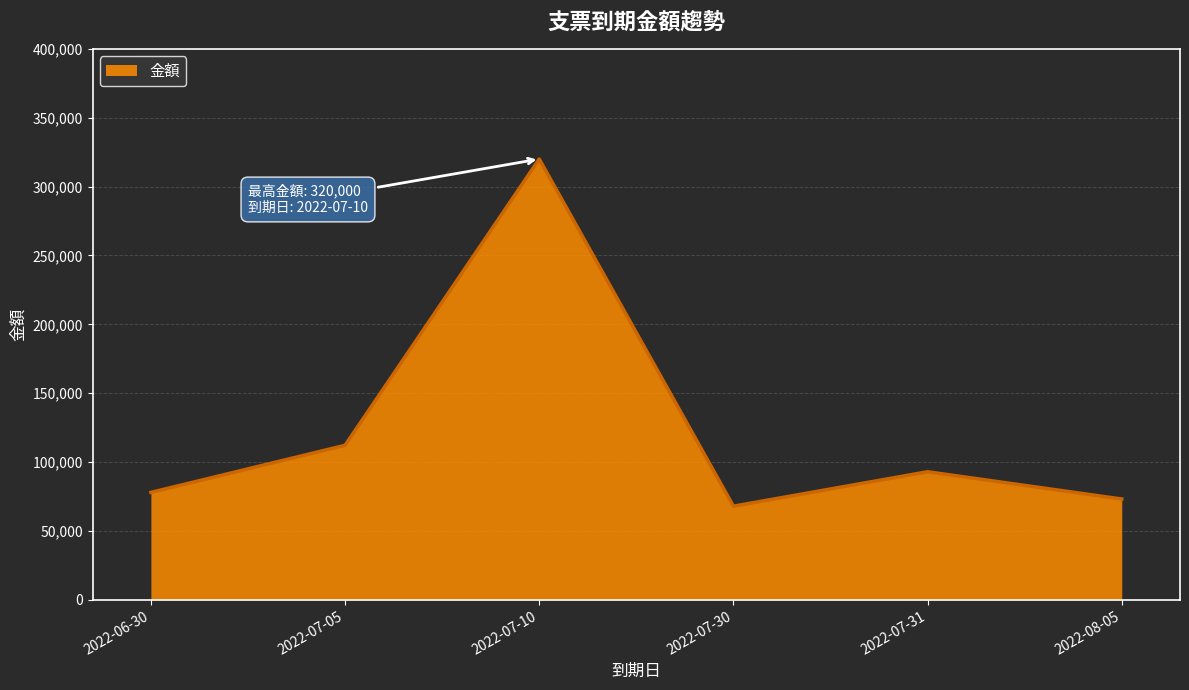

The chart shows a value of 68000 at 2022-07-30. True or false?

True